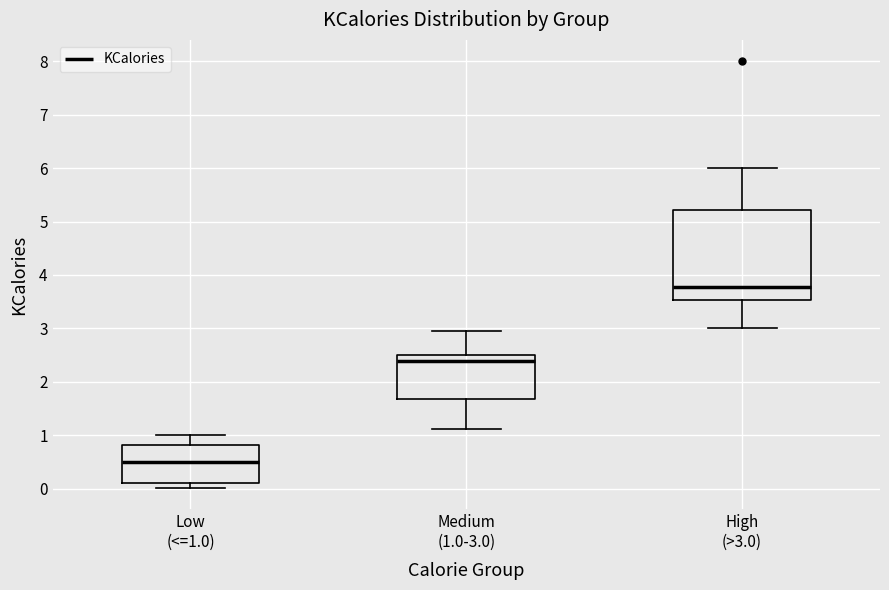

Which box has the lowest median line?

Low (<=1.0)